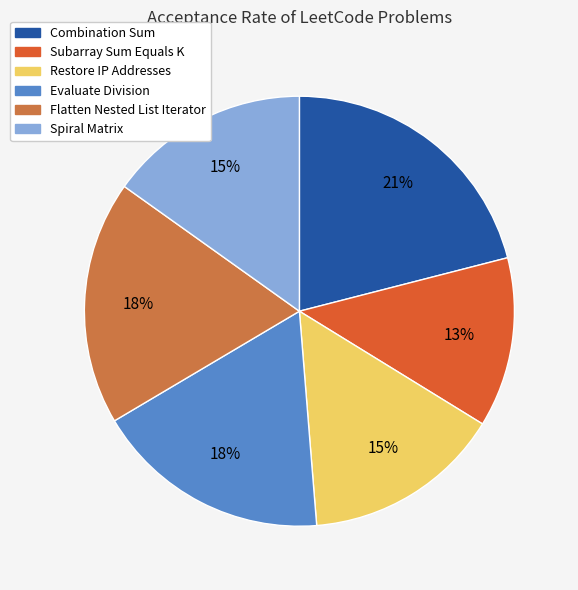

Which has a higher value, Combination Sum or Evaluate Division?

Combination Sum